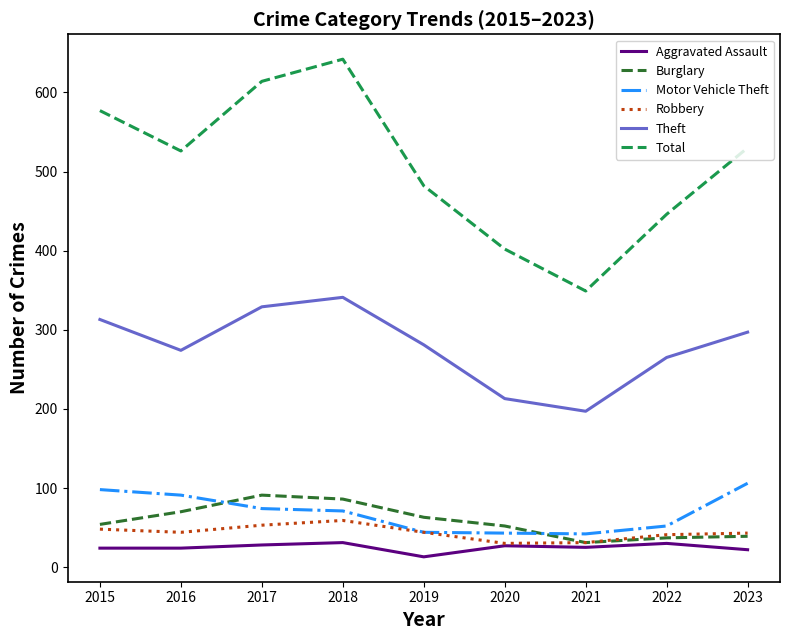

How many categories are shown in the chart?

9